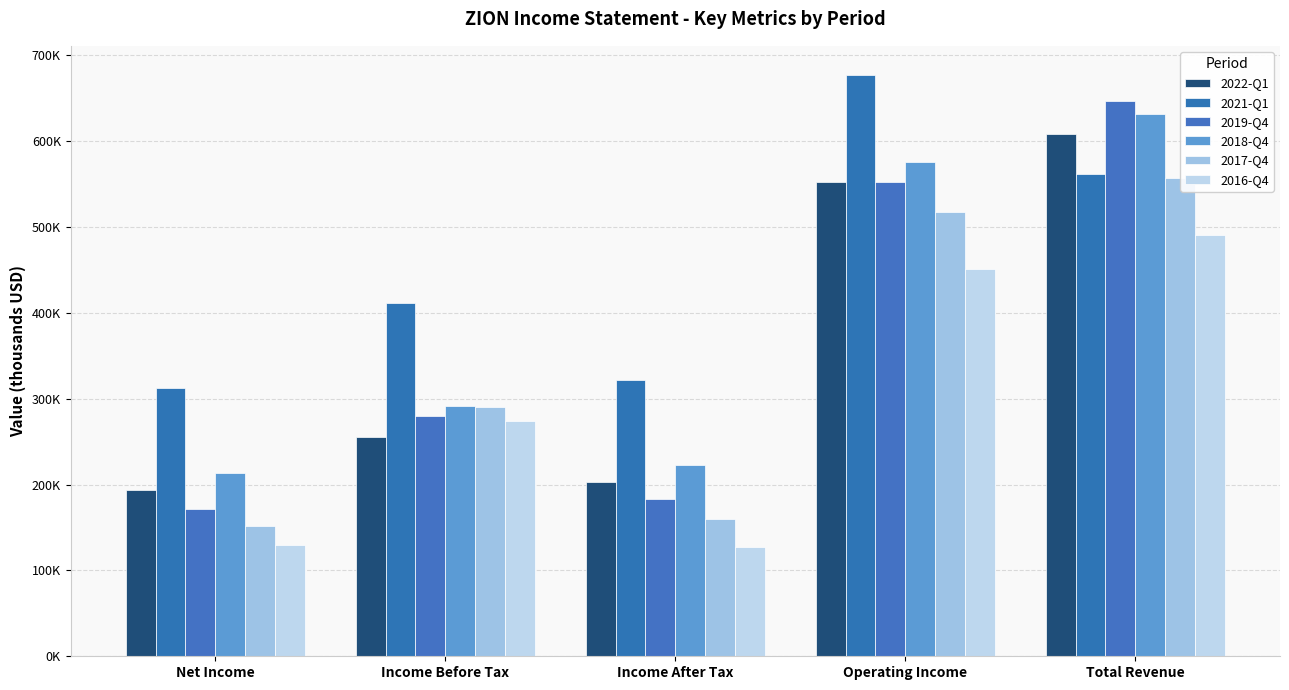

What is the average value of the 2019-Q4 series?

366600